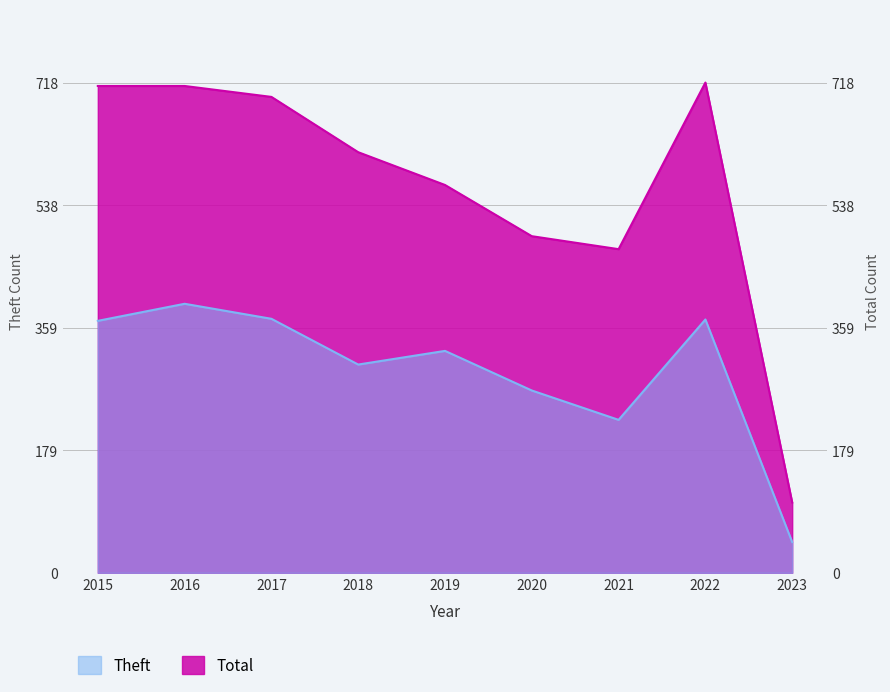

What is the difference between the Theft values at 2018 and 2022?

66